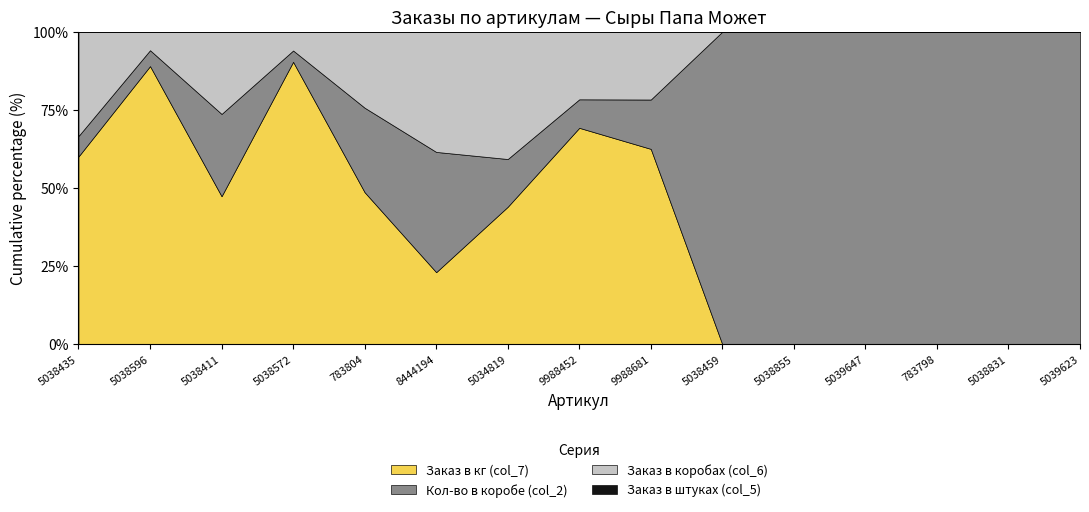

What are all the series names shown in the legend?

Заказ в кг (col_7), Кол-во в коробе (col_2), Заказ в коробах (col_6), Заказ в штуках (col_5)